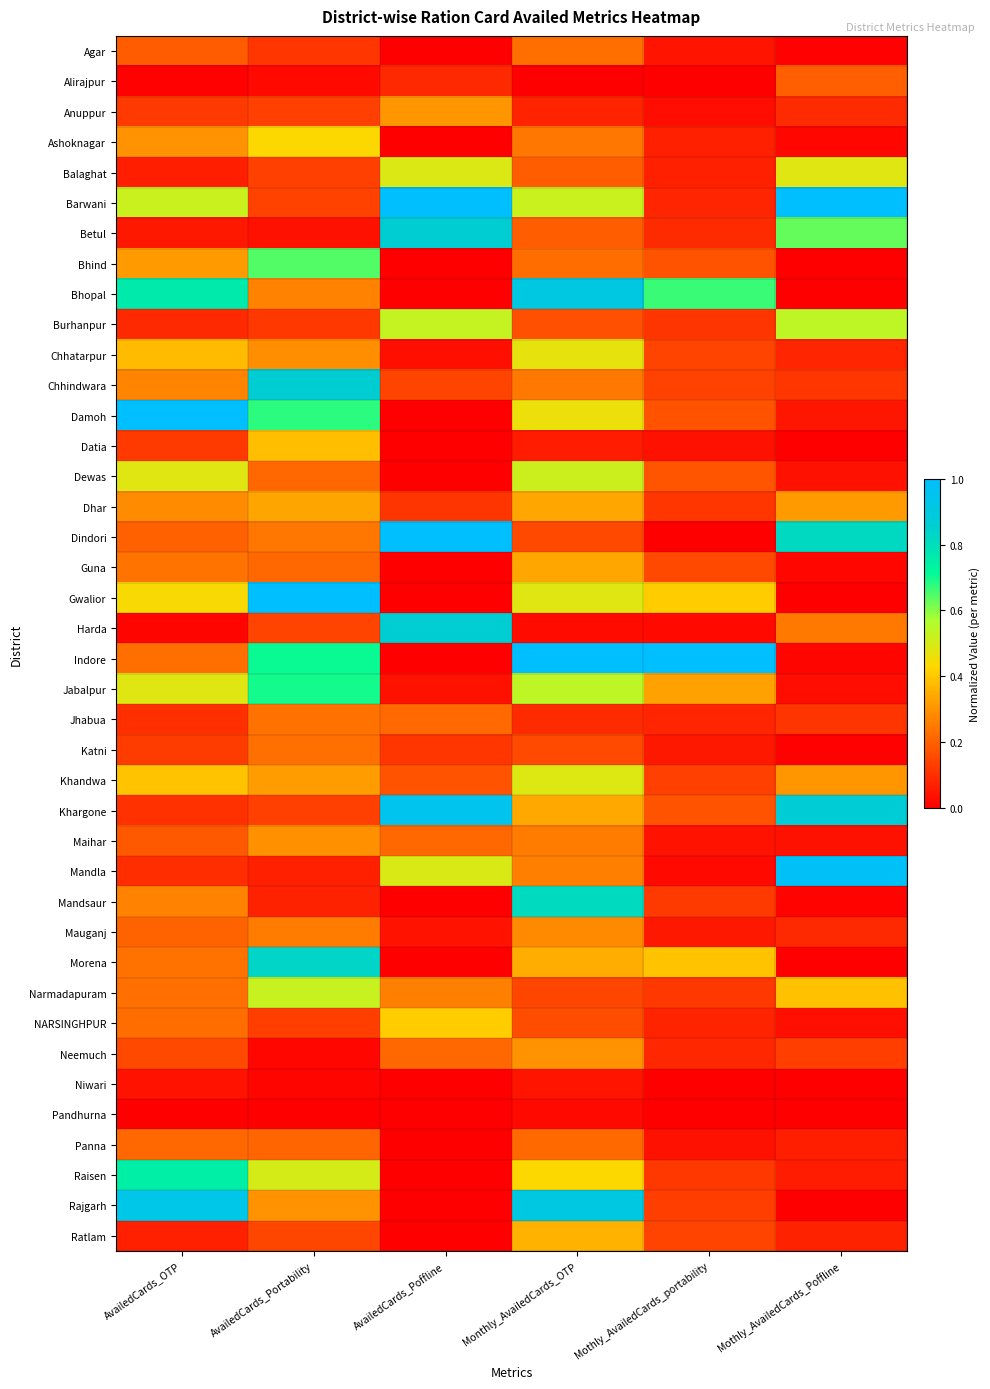

List the series in order of their peak value, highest first.

Barwani, Damoh, Gwalior, Indore, Dindori, Mandla, Khargone, Rajgarh, Bhopal, Betul, Chhindwara, Harda, Morena, Mandsaur, Raisen, Jabalpur, Bhind, Burhanpur, Narmadapuram, Dewas, Balaghat, Khandwa, Chhatarpur, Ashoknagar, NARSINGHPUR, Datia, Ratlam, Guna, Dhar, Anuppur, Neemuch, Maihar, Mauganj, Jhabua, Katni, Agar, Panna, Alirajpur, Niwari, Pandhurna